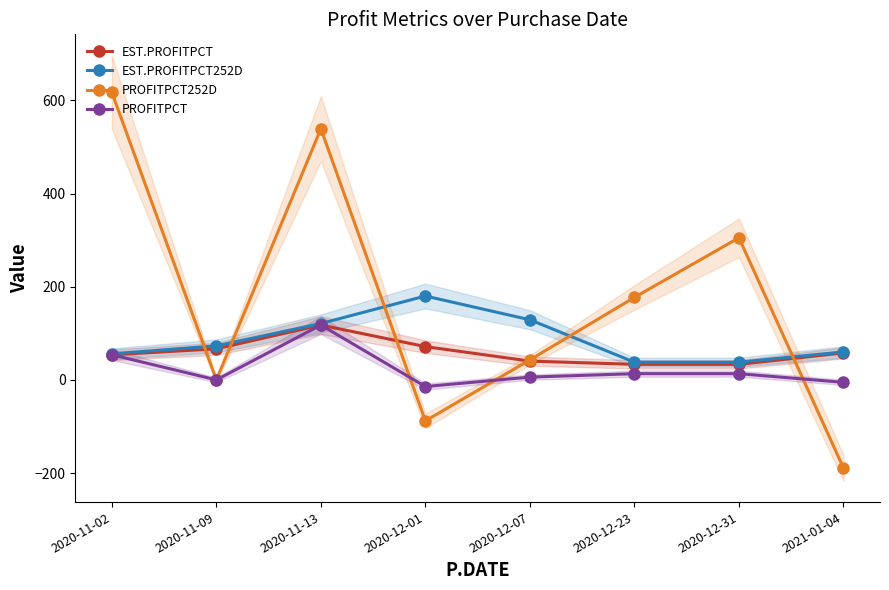

What is the label of the 7th point from the left?

2020-12-31